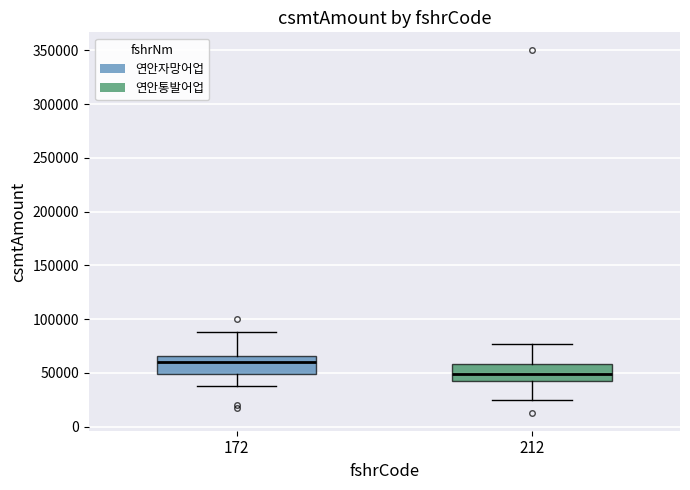

Where is the upper edge of the box at x = 212 on the y-axis? The values are not printed on the chart, so give them approximately, as read against the axis.

60000